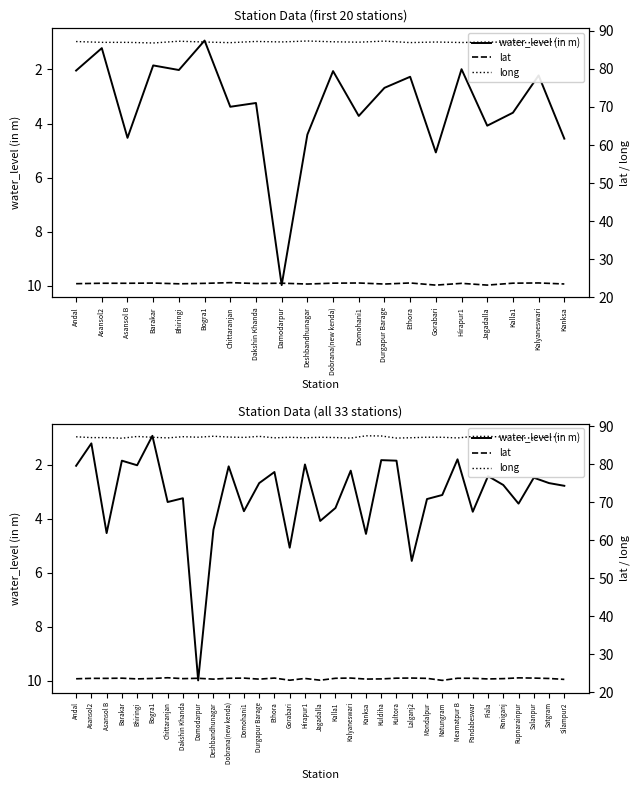

Which series has the largest total across all categories?

long